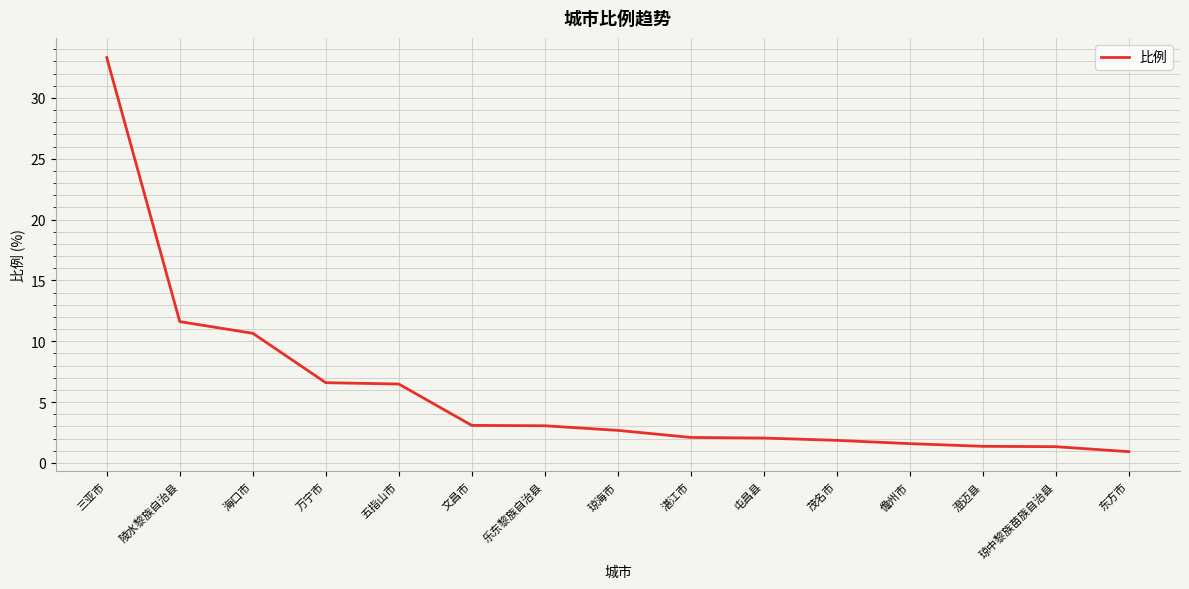

What is the maximum value shown in the chart?

33.3